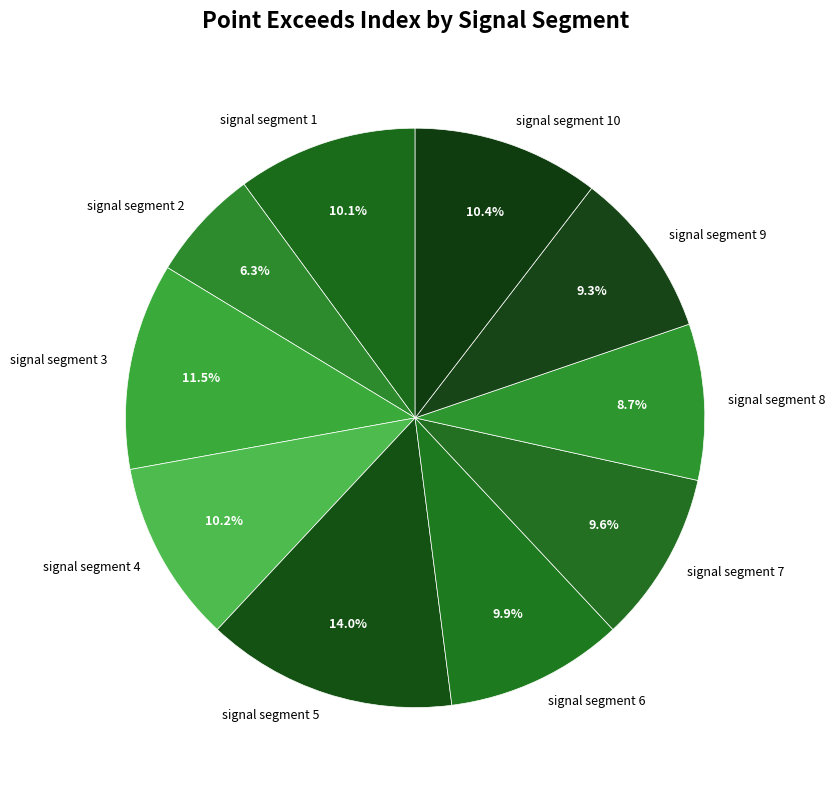

What is the total percentage of signal segment 5 and signal segment 10?

24.4%